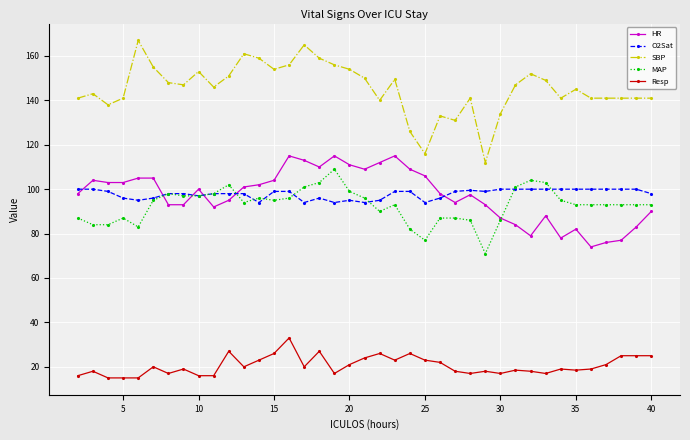

What is the lowest value of the Resp series?

15.0